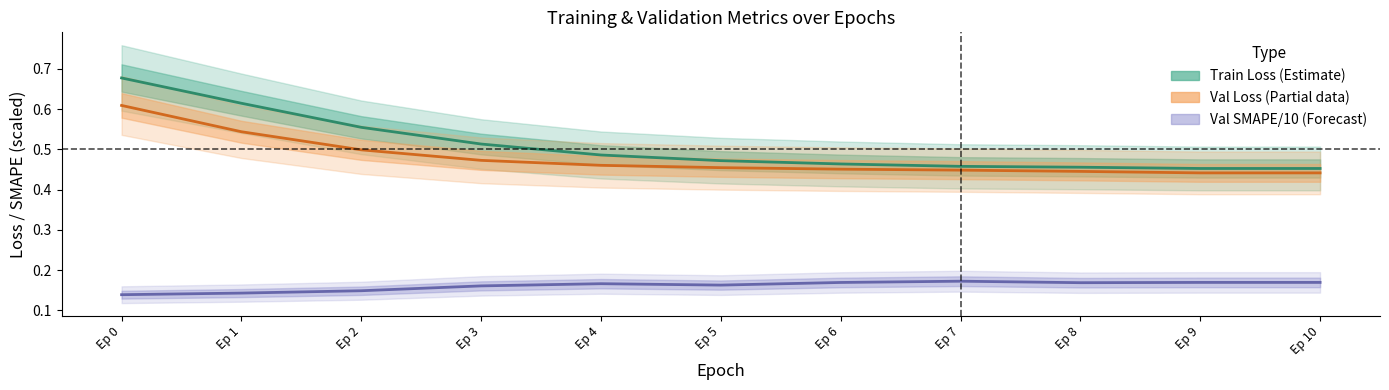

True or false: Val Loss (Partial data) has a value of 0.5 at Ep 6.

True